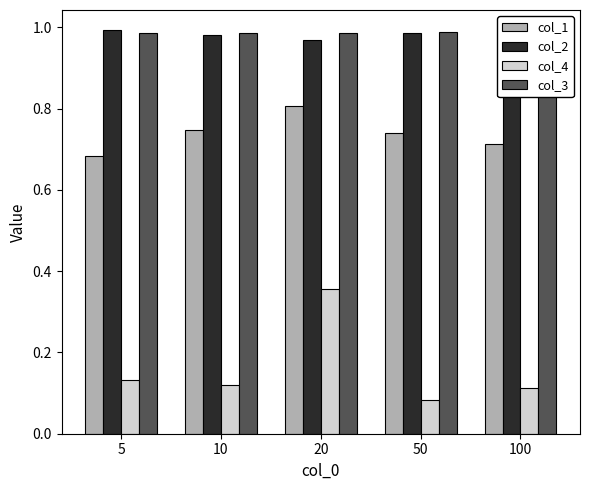

Which label corresponds to the largest value in the chart?

5